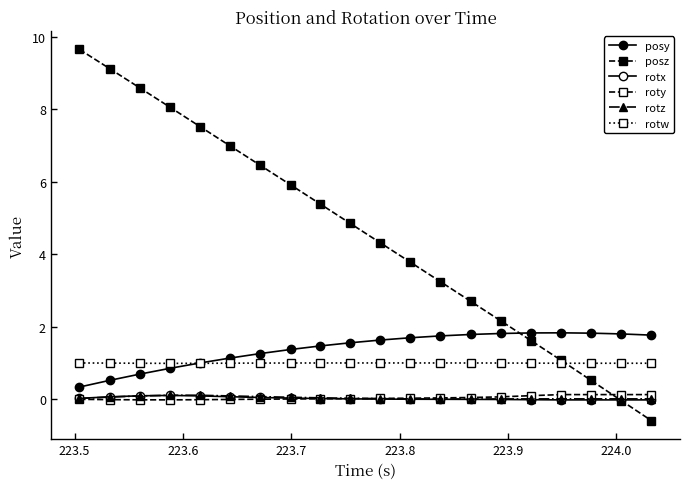

Is this an area chart (filled region under the line)?

No